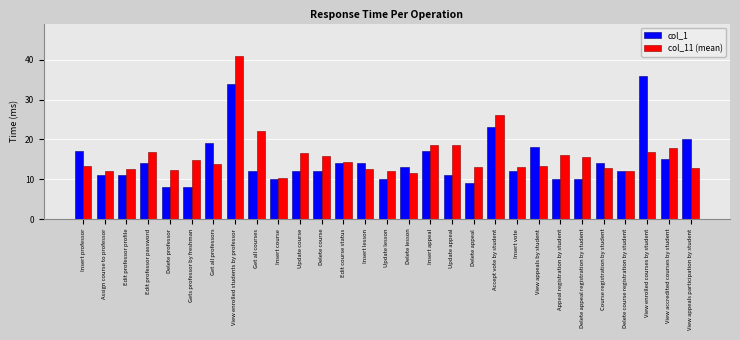

True or false: col_1 has a value of 14.0 at Course registration by student.

True